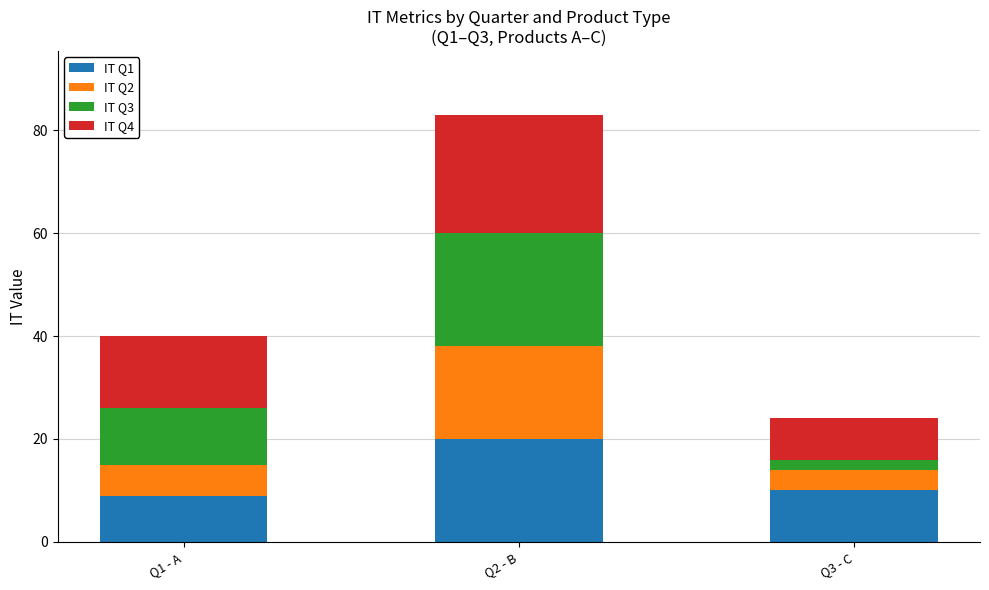

Is it true that IT Q1 equals 7 at Q2 - B?

False